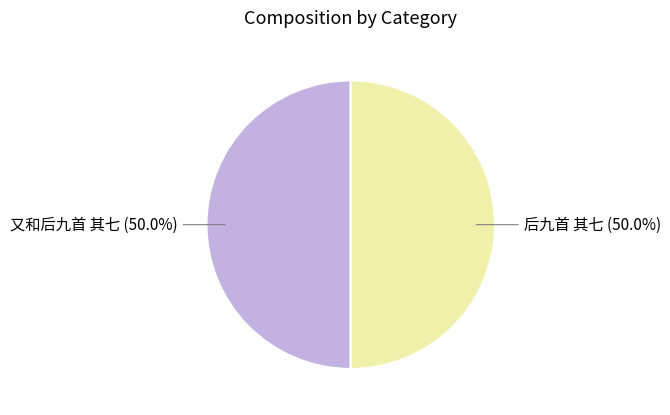

Combined, do 又和后九首 其七 and 后九首 其七 account for over 50%?

Yes